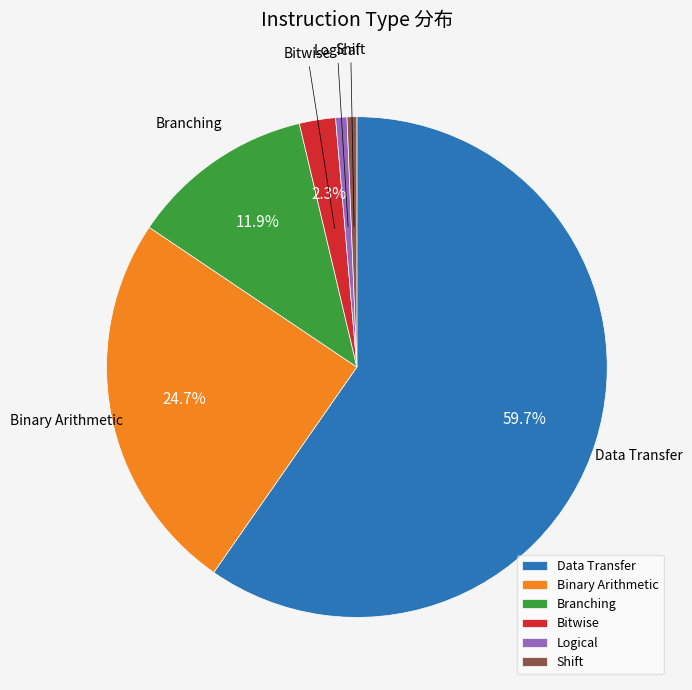

How many slices are in this pie chart?

6